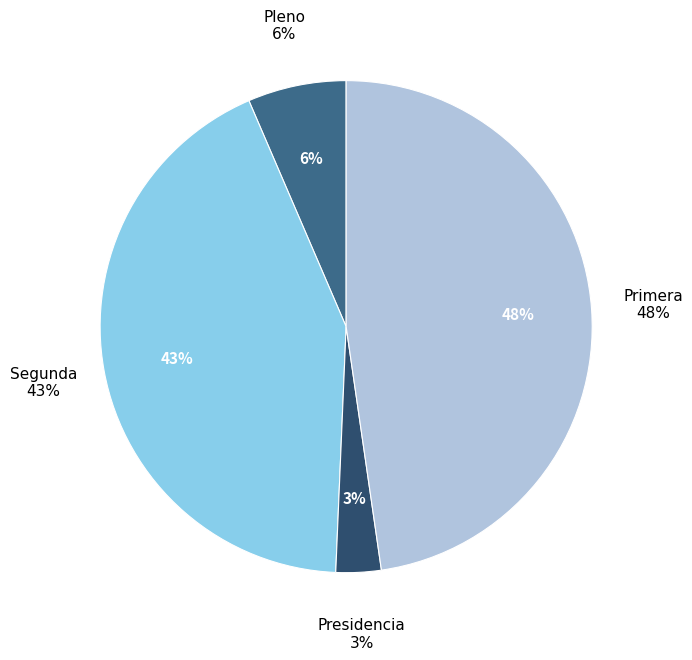

Which category has the biggest portion of the pie?

Primera